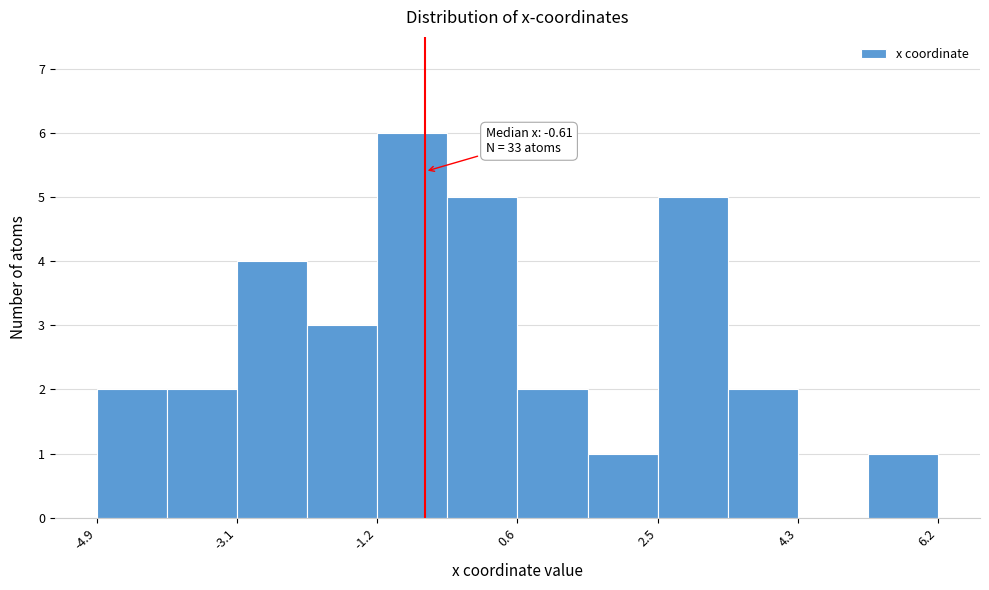

Which range on the x-axis has the tallest bar?

-1.2 to -0.4